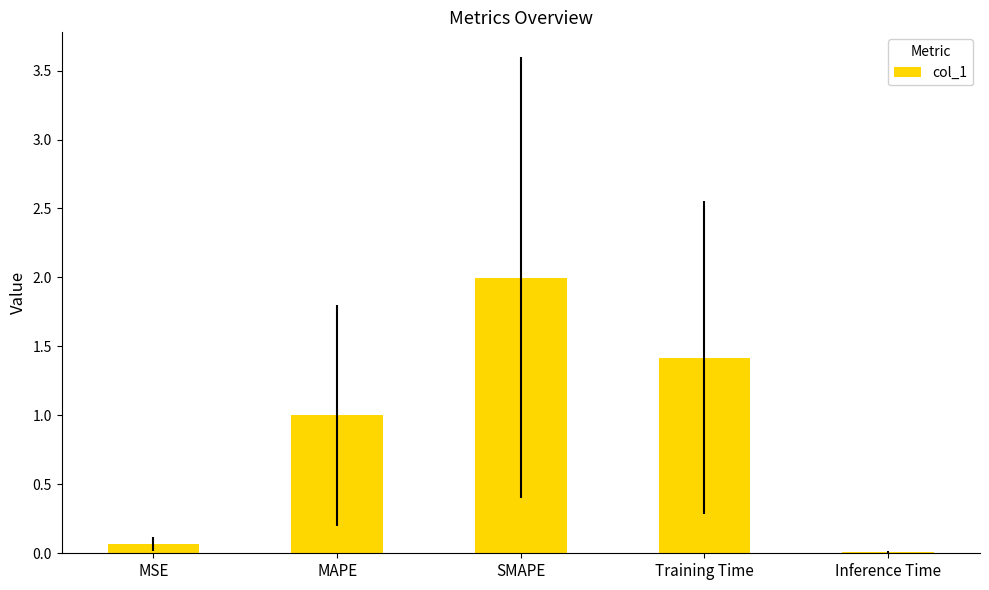

True or false: the data shows 1.0 at MAPE.

True